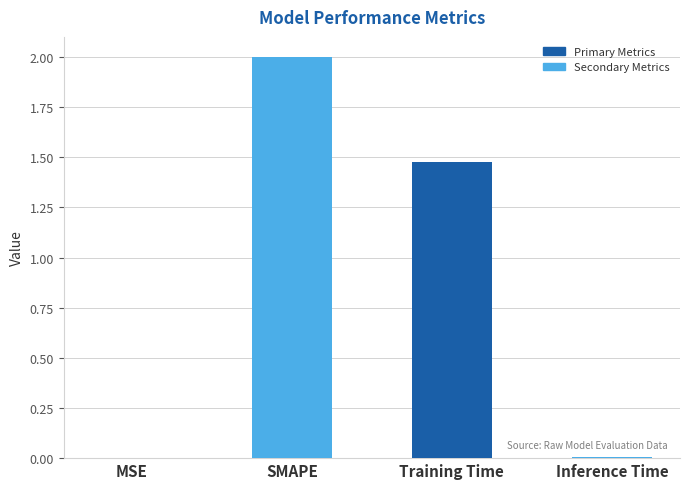

Which has a higher value, Inference Time or SMAPE?

SMAPE